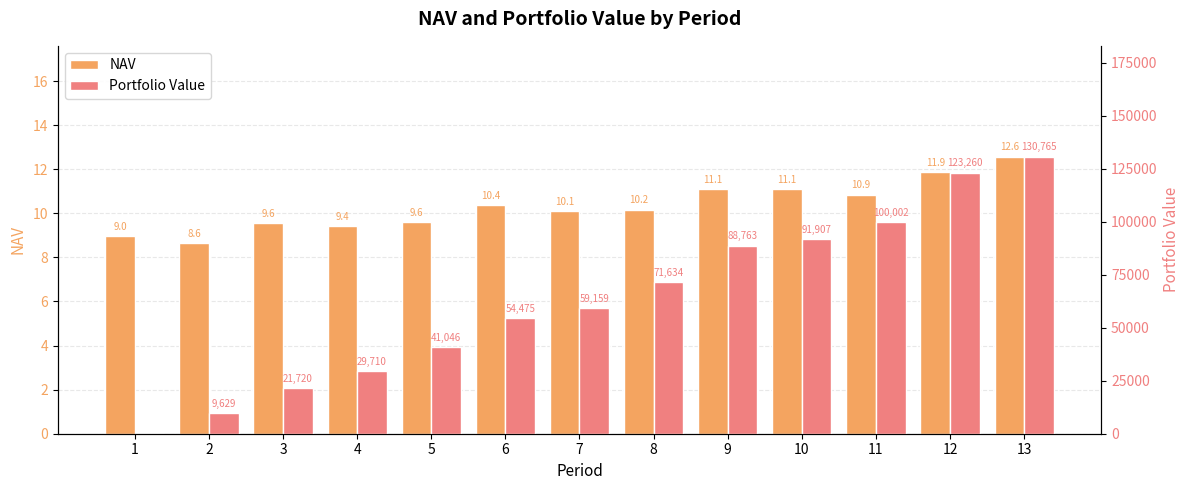

What value does the Portfolio Value series have at 5?

41046.8